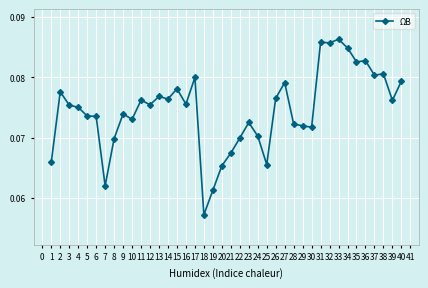

Which has a higher value, 30 or 4?

4